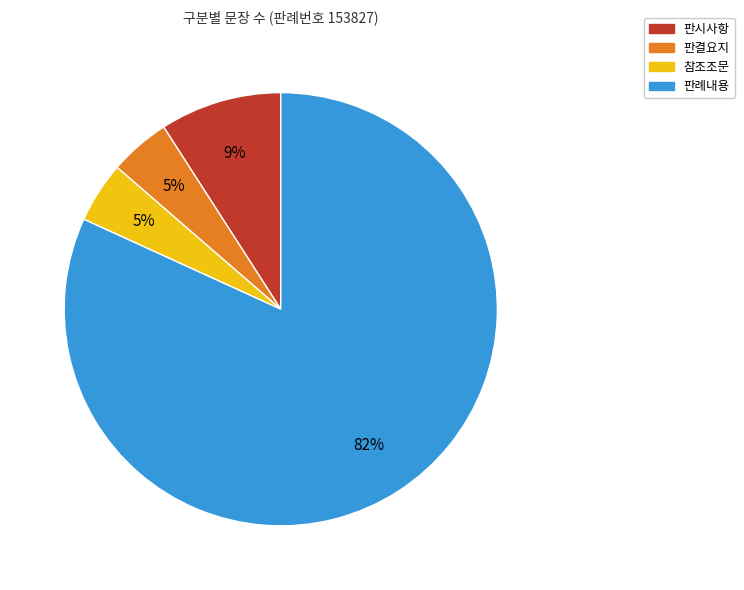

Is there a majority slice in this chart?

Yes